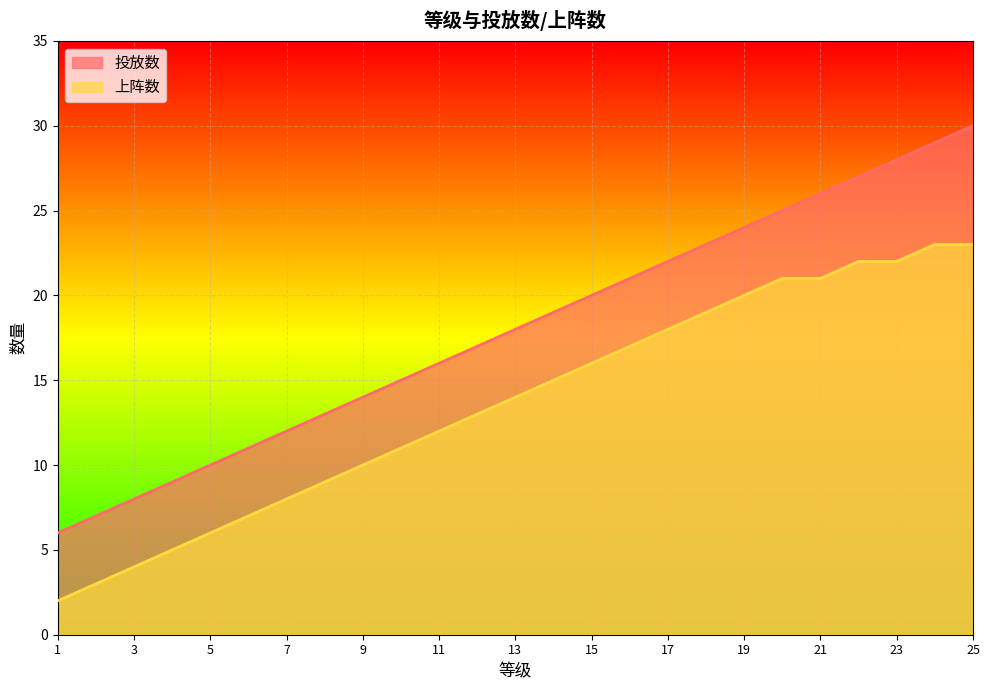

What is the value of the 上阵数 point at the 2nd from the left?

3